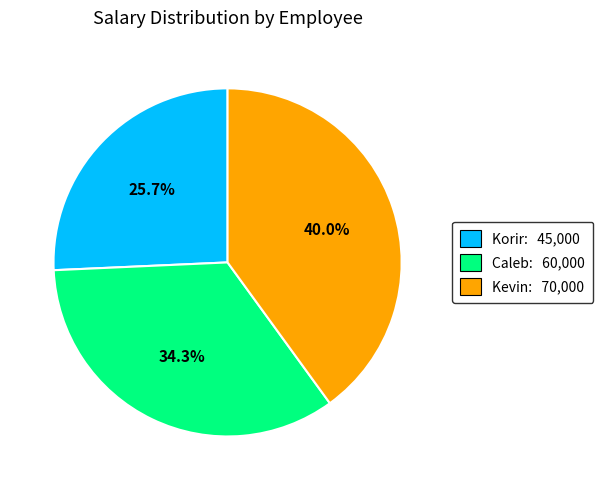

To the nearest percent, what percentage of the pie is Kevin?

40%